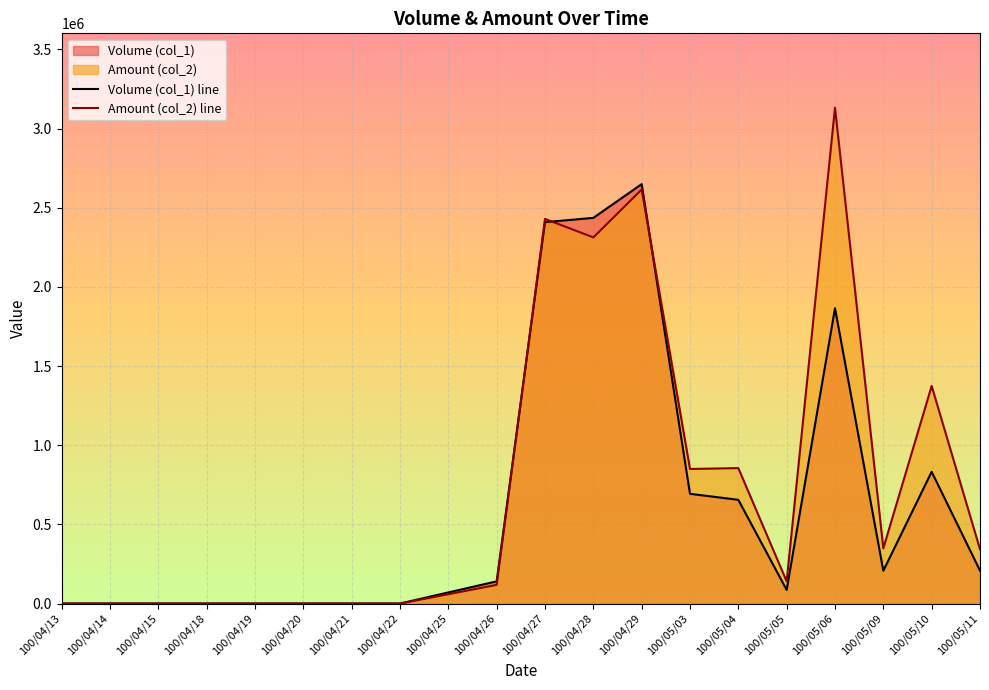

What is the label of the 1st point from the right?

100/05/11